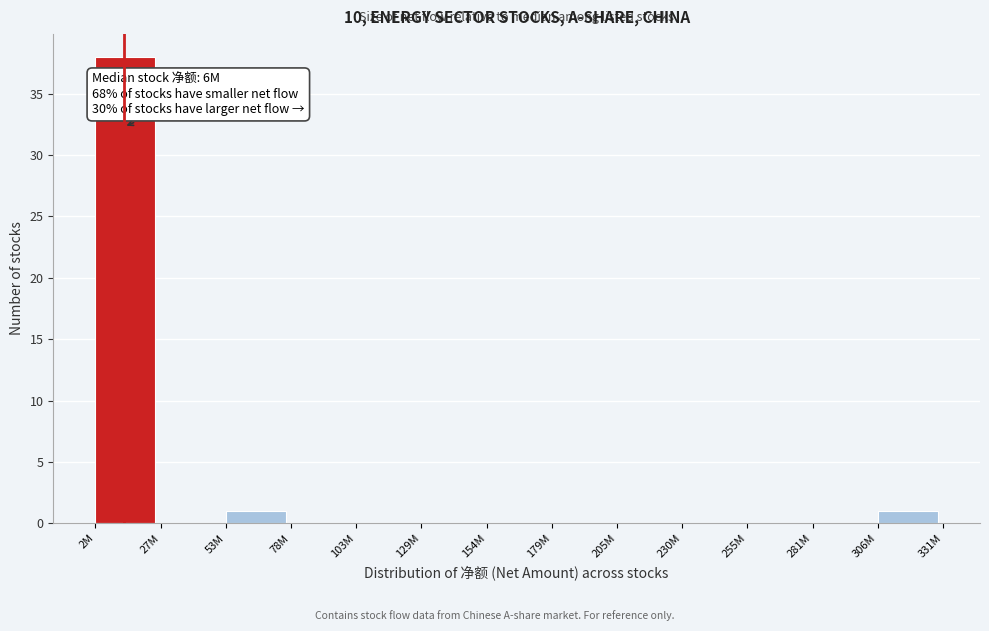

Reading right to left, what are all the values shown in this chart?

306M=1	281M=0	255M=0	230M=0	205M=0	179M=0	154M=0	129M=0	103M=0	78M=0	53M=1	27M=0	2M=38